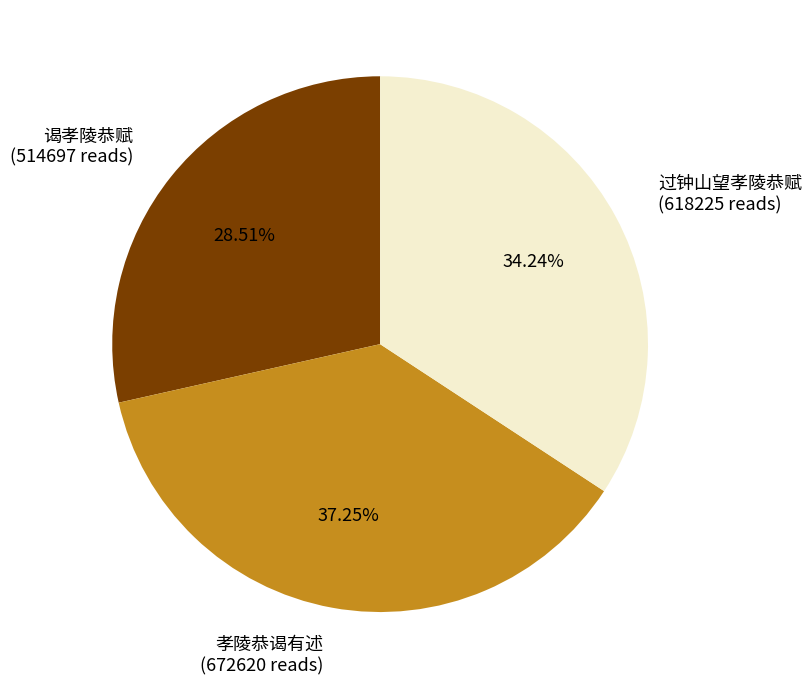

What is the ratio of the value at 过钟山望孝陵恭赋 to the value at 谒孝陵恭赋?

1.2